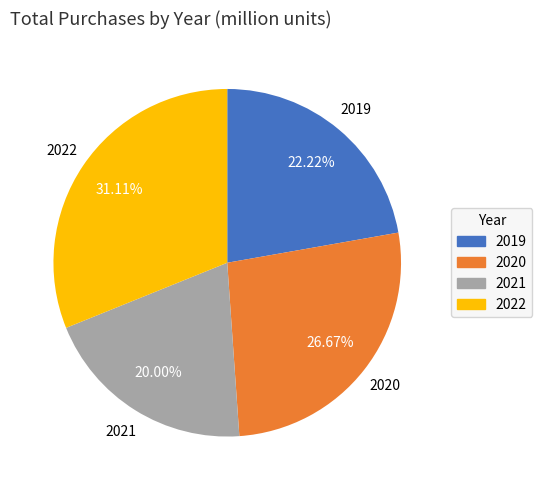

Approximately how many times larger is the value at 2020 compared to 2021?

1.3